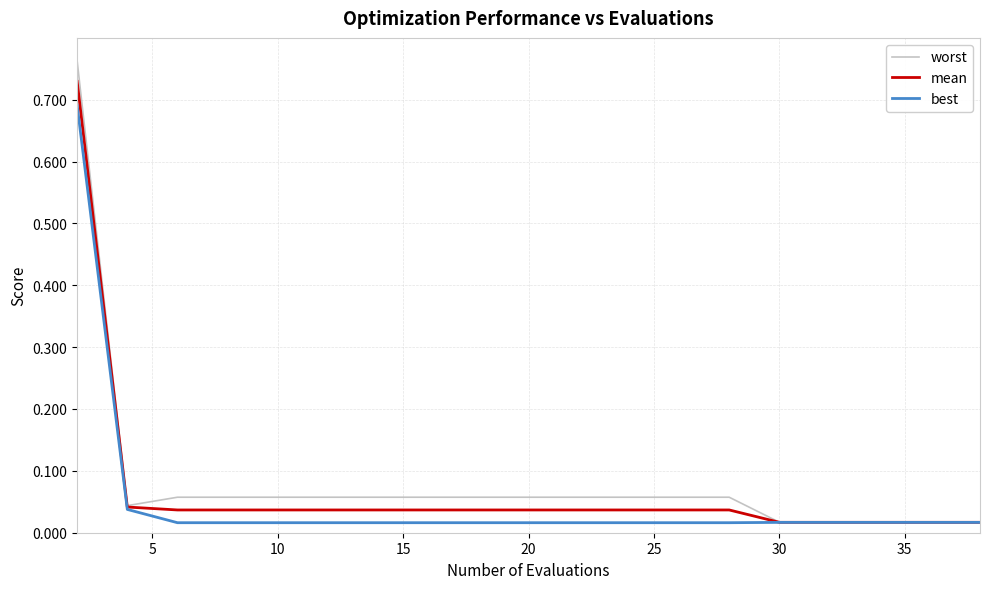

Which series has the widest spread of values?

worst